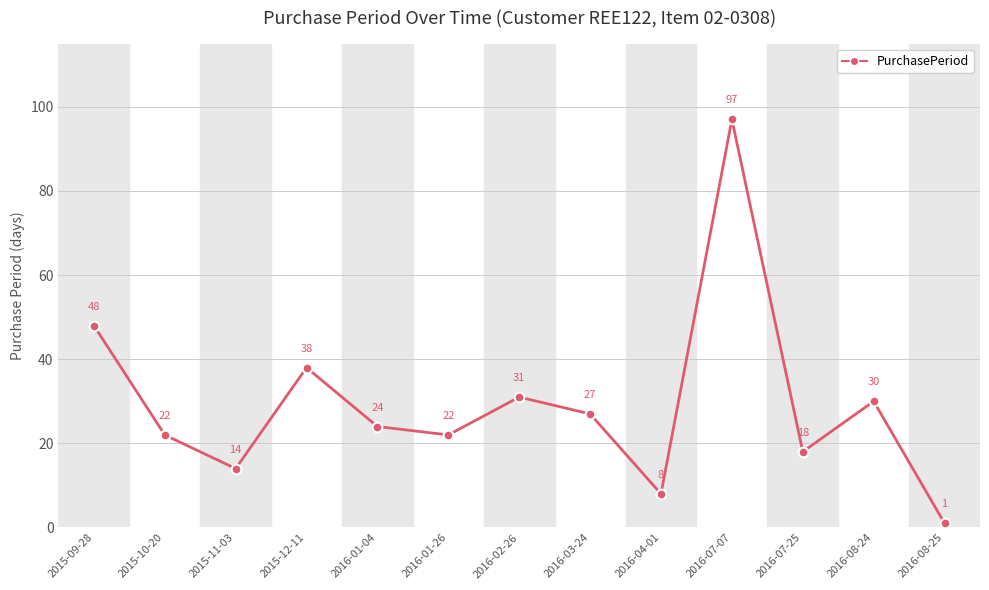

Rank the categories by value from lowest to highest.

2016-08-25, 2016-04-01, 2015-11-03, 2016-07-25, 2015-10-20, 2016-01-26, 2016-01-04, 2016-03-24, 2016-08-24, 2016-02-26, 2015-12-11, 2015-09-28, 2016-07-07